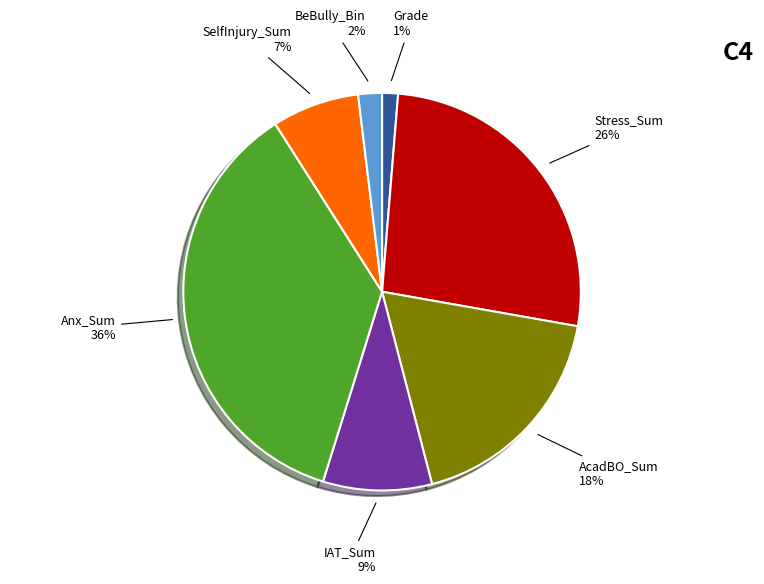

How many slices are in this pie chart?

7